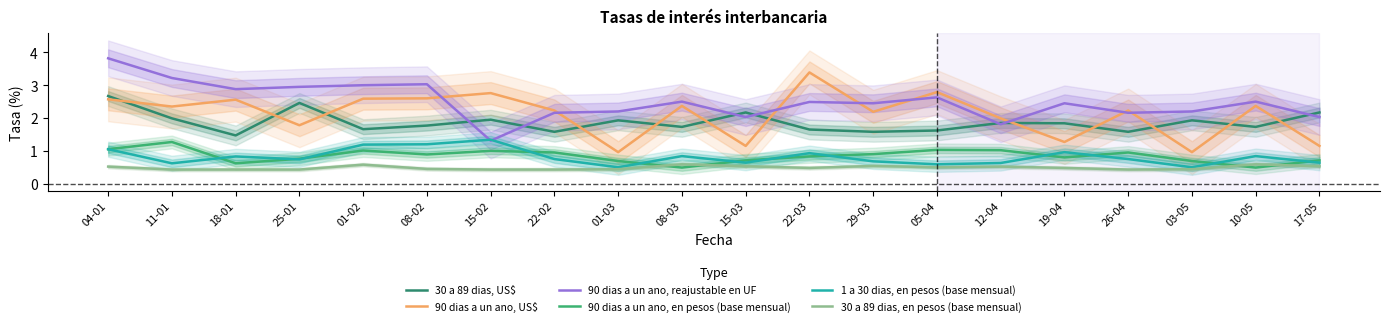

What is the label of the 12th point from the right?

01-03